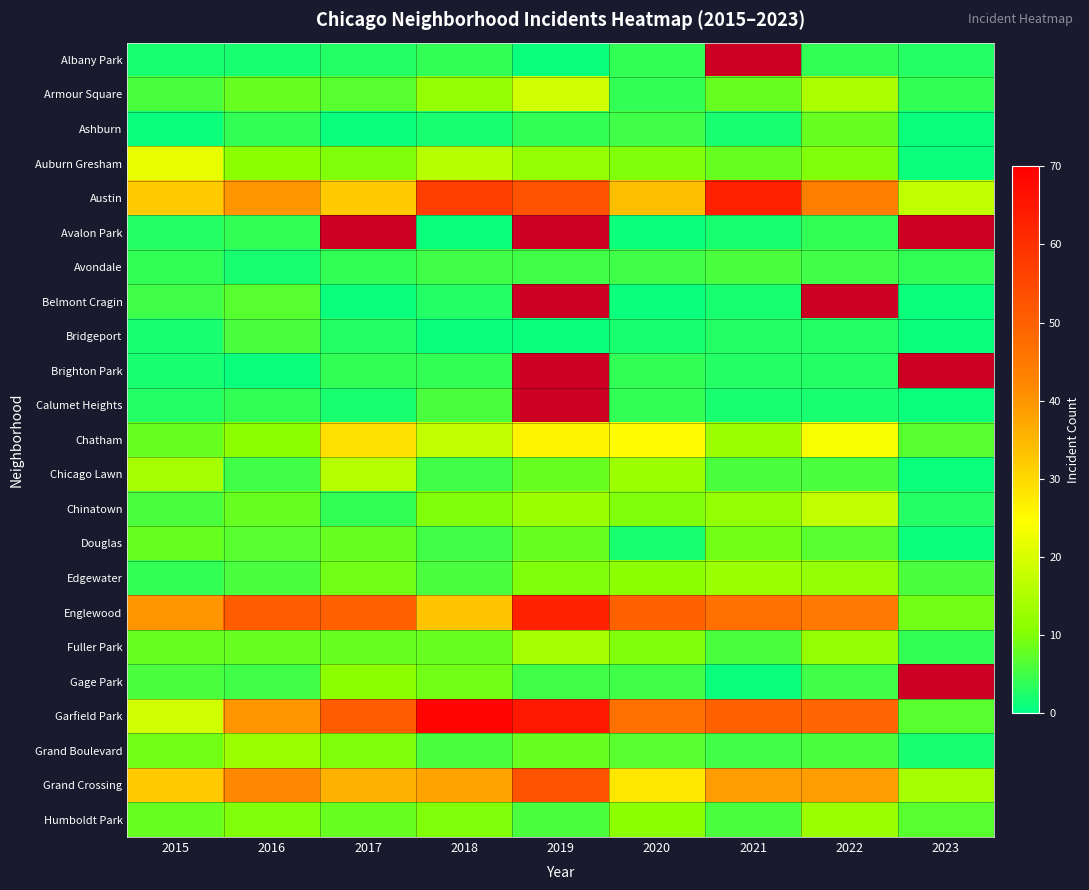

What is the spread (max minus min) of values at 2016?

50.0